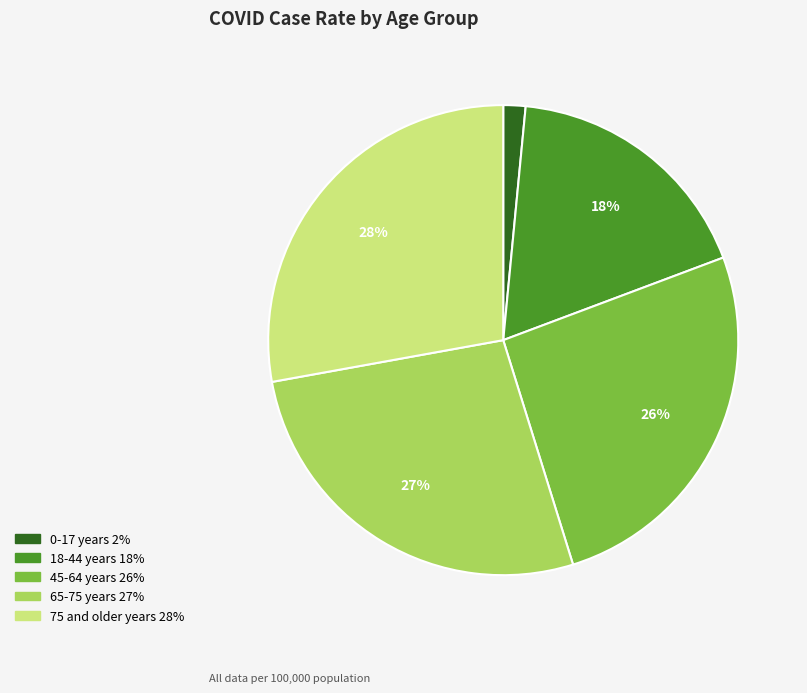

Which category has the smallest portion of the pie?

0-17 years